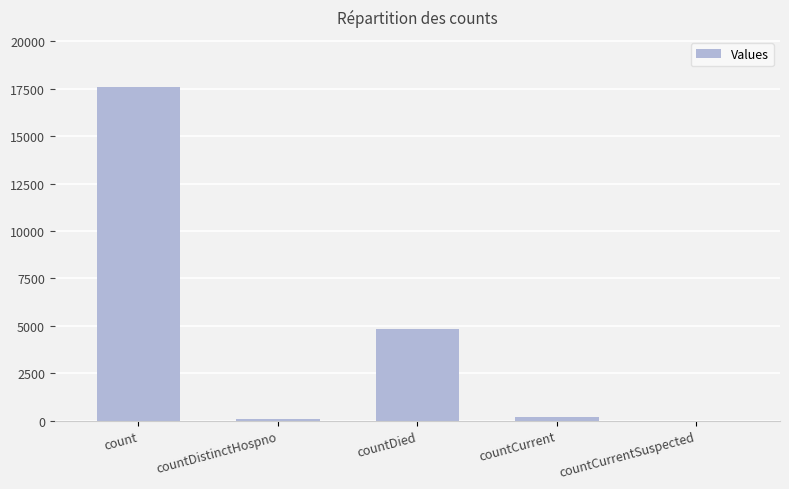

What is the sum of all values?

22669